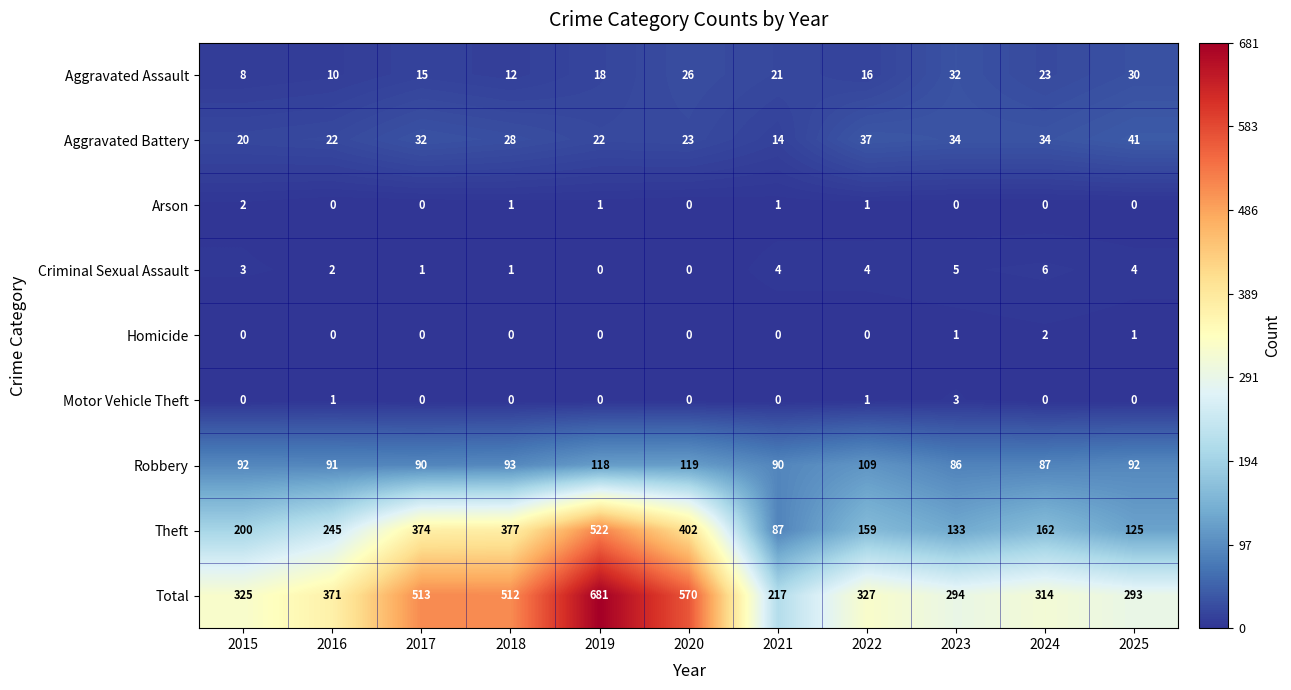

What is the maximum value shown in the chart?

681